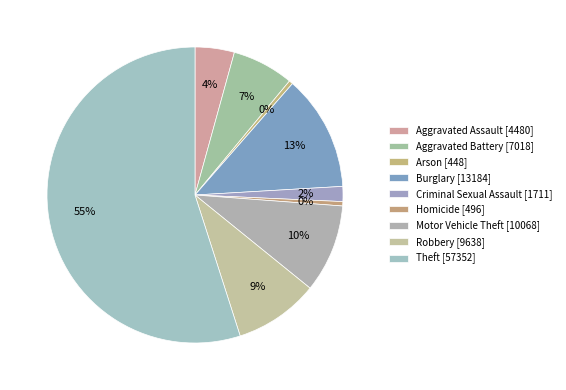

Do Burglary and Arson together represent more than half of the pie?

No